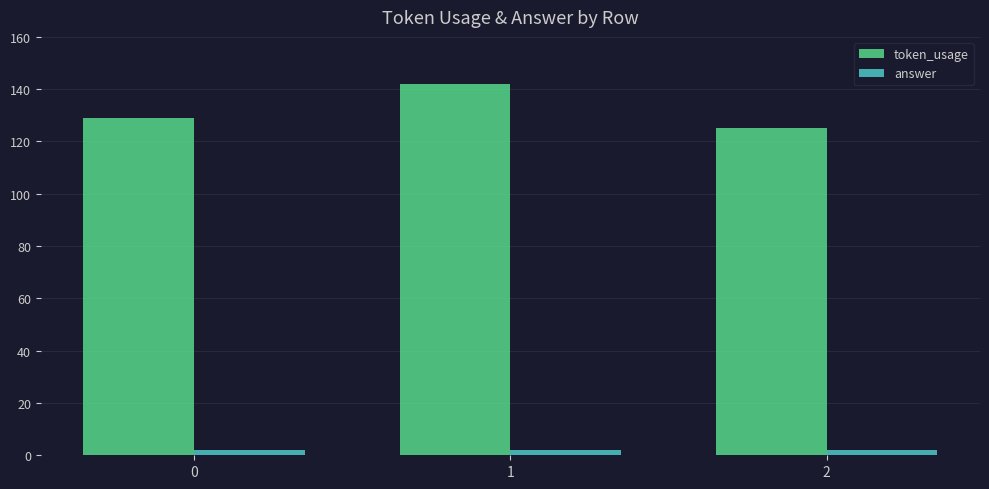

At 2, list the series in order from largest to smallest.

token_usage, answer